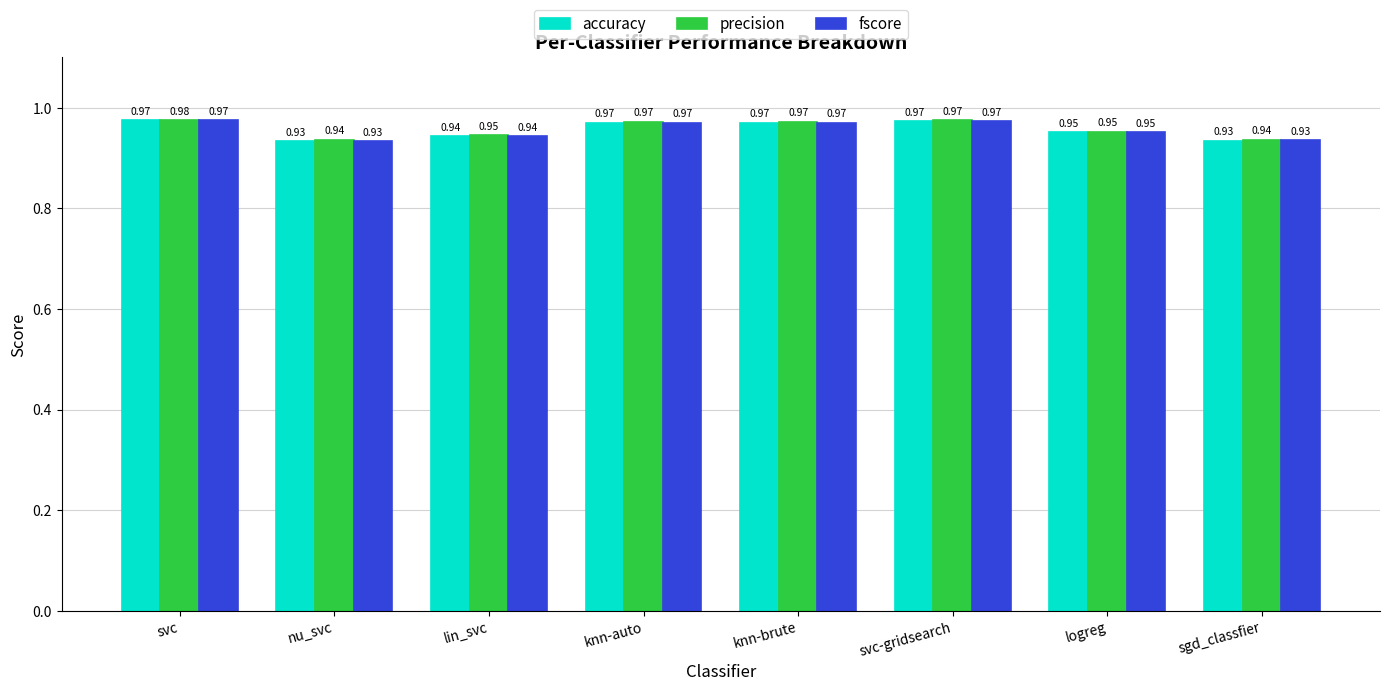

How many groups of bars are there?

8